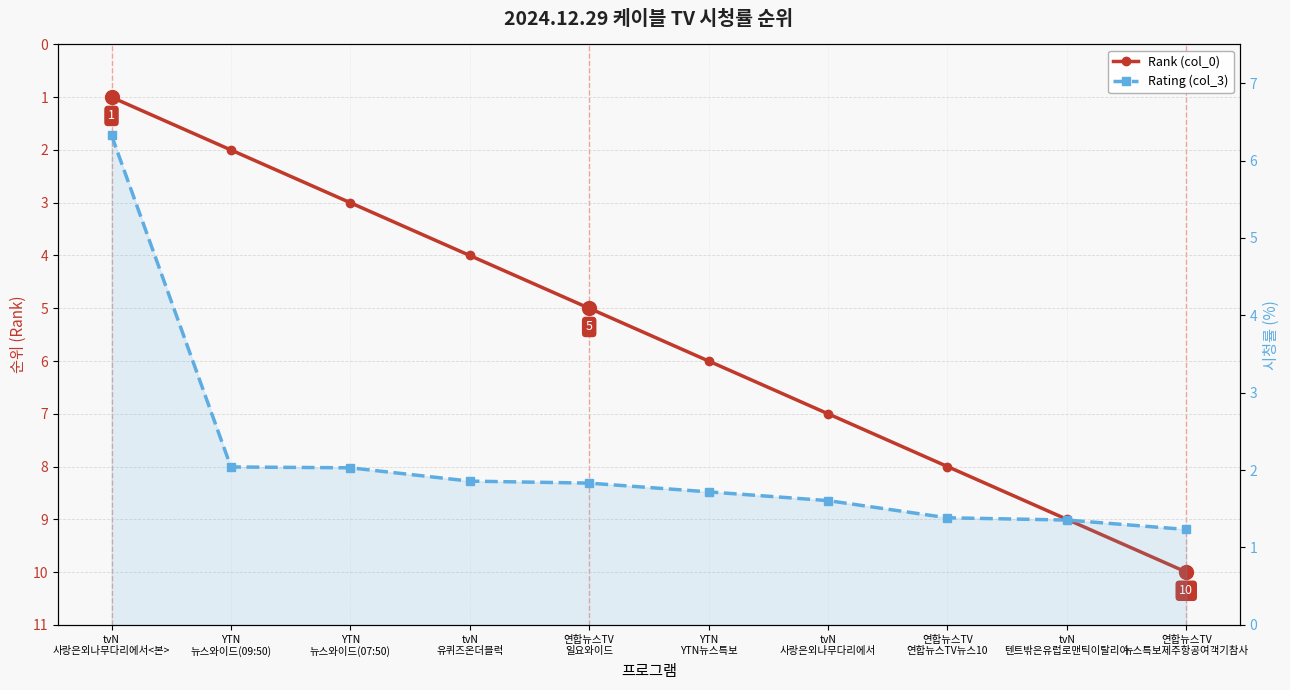

The value of Rank (col_0) at 연합뉴스TV
일요와이드 is 7.1. True or false?

False